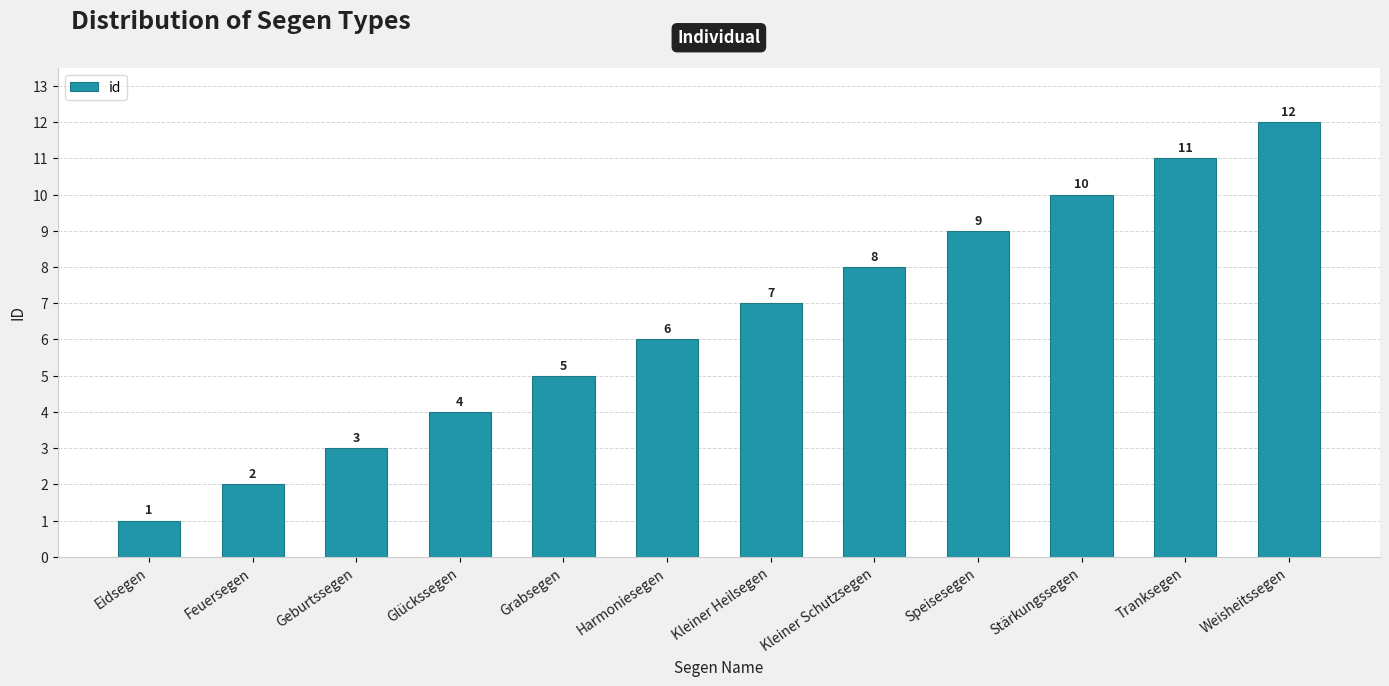

True or false: the data shows 5 at Geburtssegen.

False